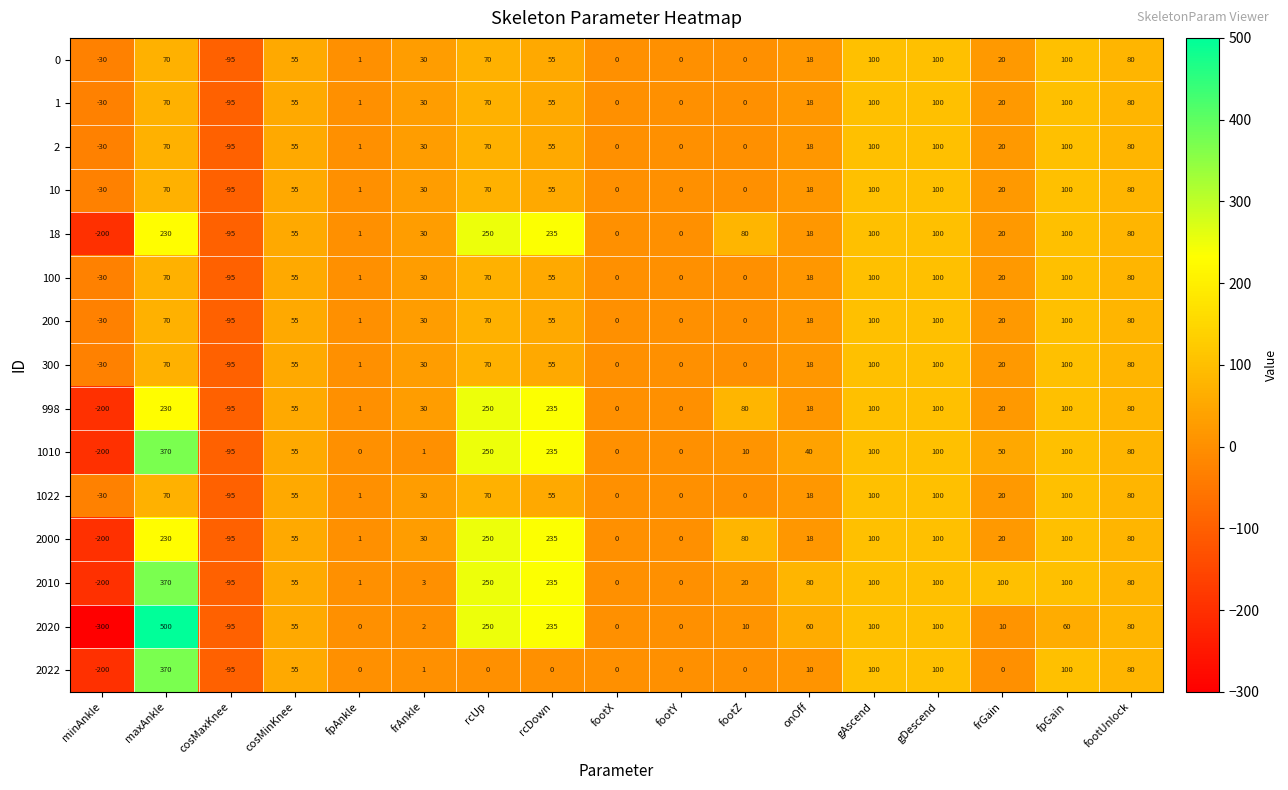

Which label corresponds to the largest value in the chart?

maxAnkle